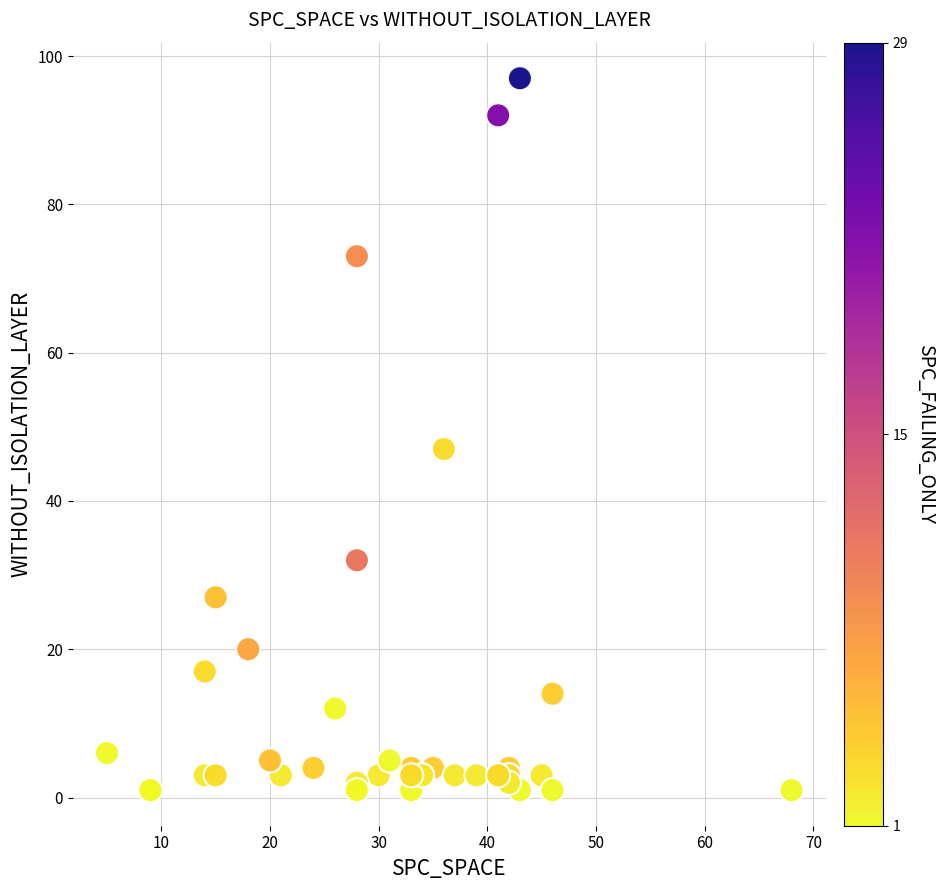

What Y value in the scatter plot is closest to 49?

47